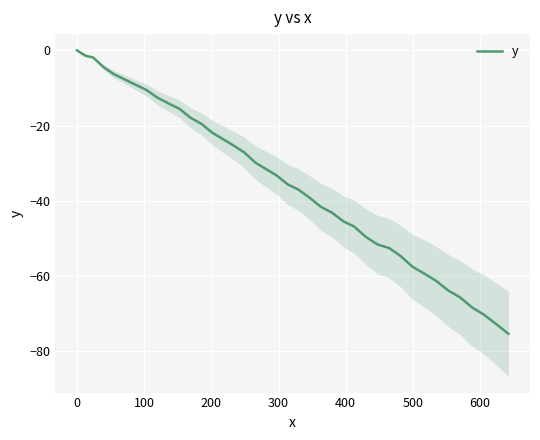

What is the smallest value displayed?

-75.3